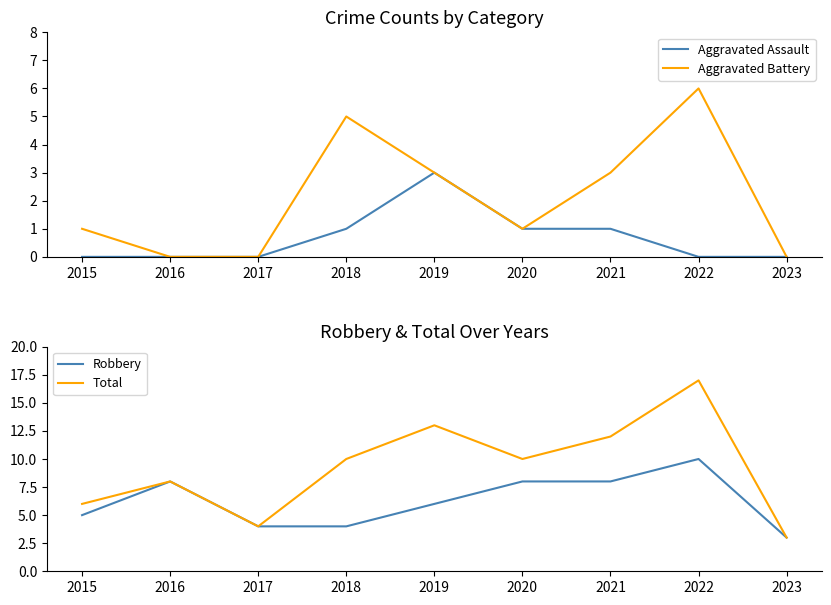

Reading left to right, what are all the values shown in this chart?

Aggravated Assault: 0	0	0	1	3	1	1	0	0
Aggravated Battery: 1	0	0	5	3	1	3	6	0
Robbery: 5	8	4	4	6	8	8	10	3
Total: 6	8	4	10	13	10	12	17	3